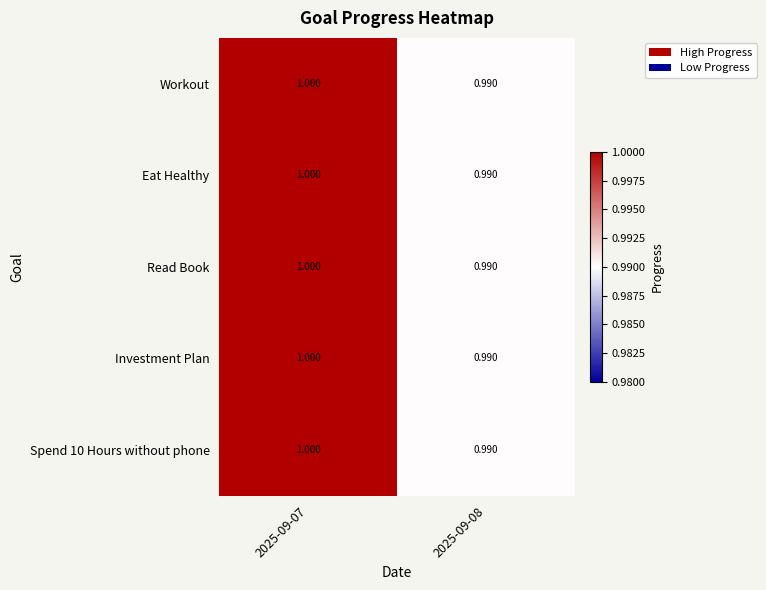

Is the value of Workout at 2025-09-08 greater than the value of Read Book at 2025-09-07?

No